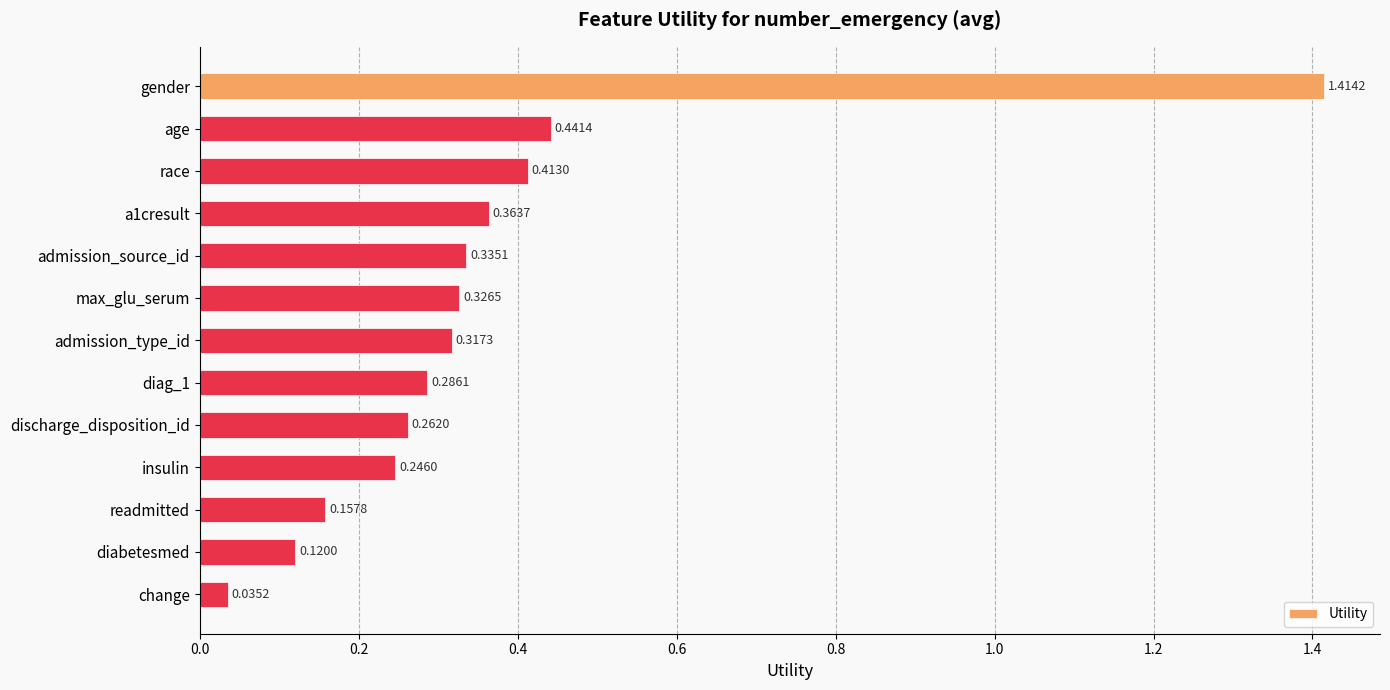

Rank the categories by value from lowest to highest.

change, diabetesmed, readmitted, insulin, discharge_disposition_id, diag_1, admission_type_id, max_glu_serum, admission_source_id, a1cresult, race, age, gender